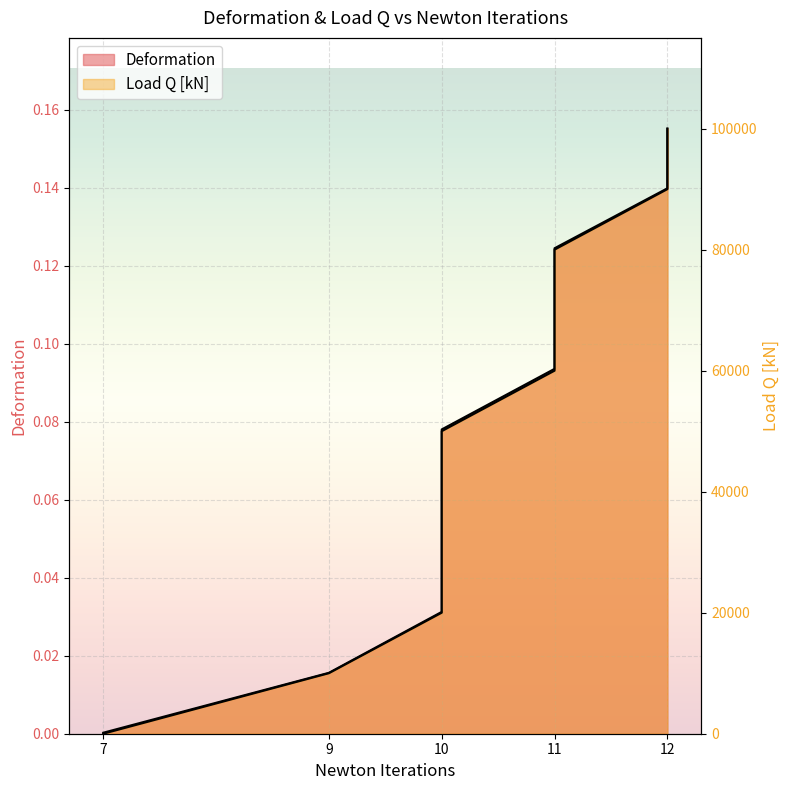

At 11, list the series in order from smallest to largest.

Deformation, Load Q [kN]